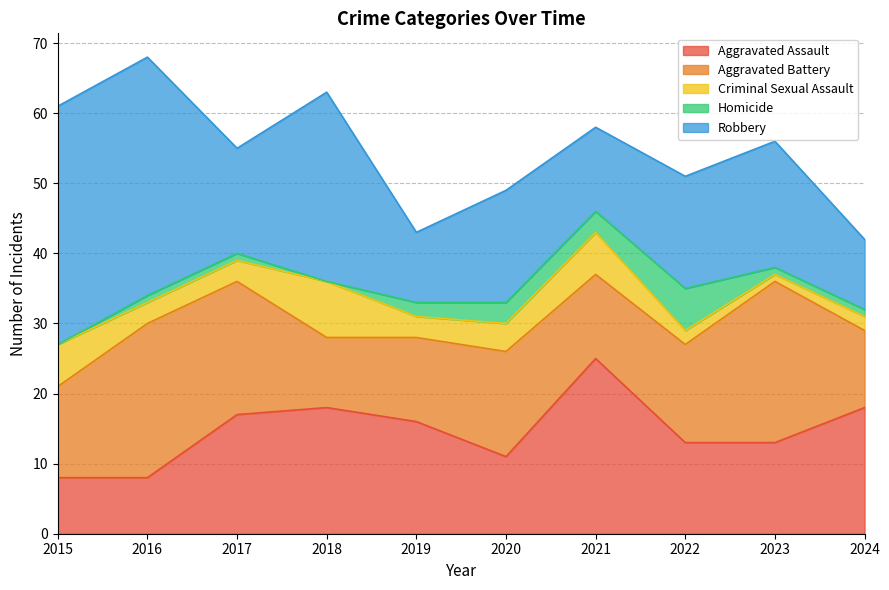

Reading left to right, transcribe all the data shown in this chart.

Aggravated Assault: 2015=8	2016=8	2017=17	2018=18	2019=16	2020=11	2021=25	2022=13	2023=13	2024=18
Aggravated Battery: 2015=13	2016=22	2017=19	2018=10	2019=12	2020=15	2021=12	2022=14	2023=23	2024=11
Criminal Sexual Assault: 2015=6	2016=3	2017=3	2018=8	2019=3	2020=4	2021=6	2022=2	2023=1	2024=2
Homicide: 2015=0	2016=1	2017=1	2018=0	2019=2	2020=3	2021=3	2022=6	2023=1	2024=1
Robbery: 2015=34	2016=34	2017=15	2018=27	2019=10	2020=16	2021=12	2022=16	2023=18	2024=10